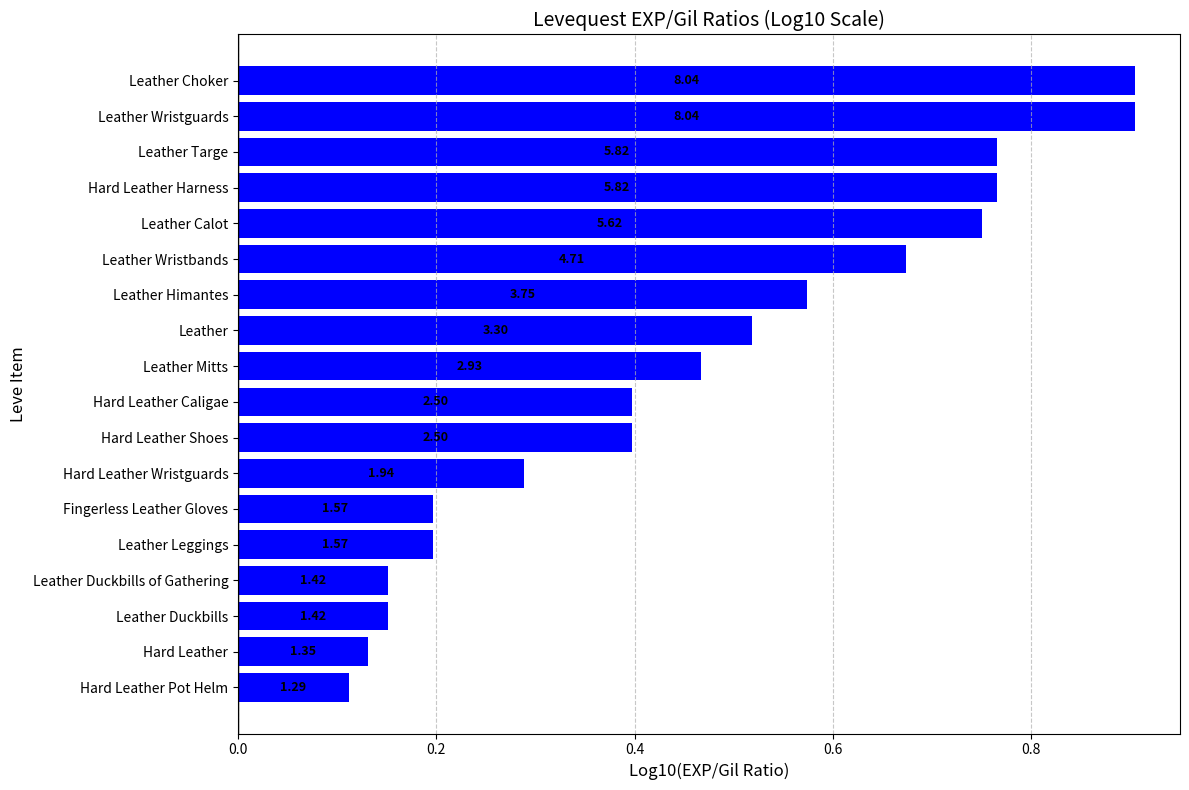

How many bars are there in total?

18